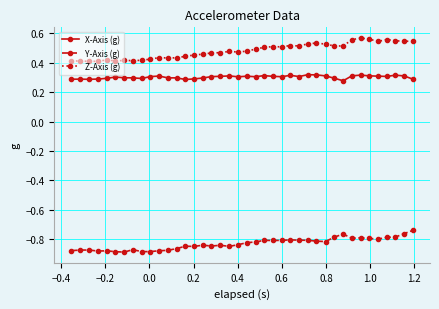

List the series in order of their peak value, lowest first.

Y-Axis (g), X-Axis (g), Z-Axis (g)